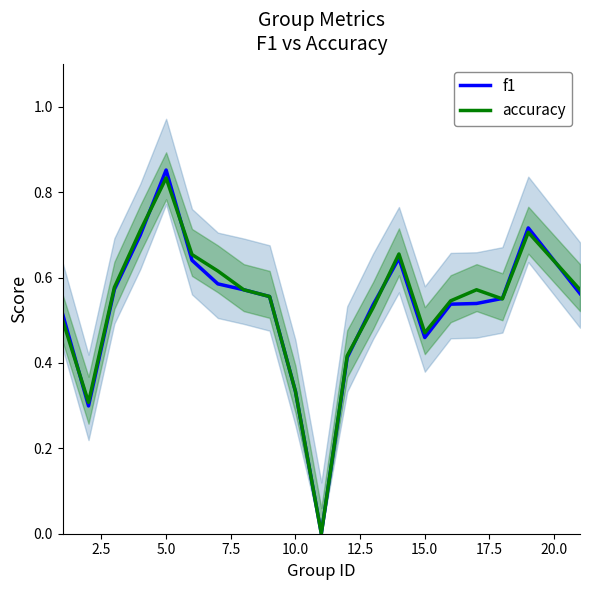

Which category has the highest value in the f1 series?

5.0